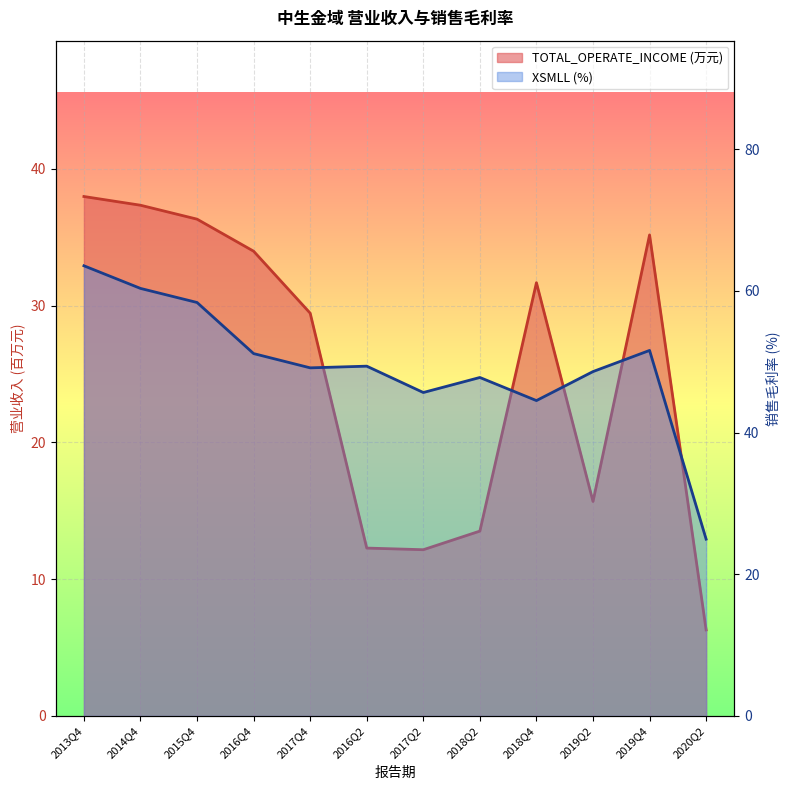

Which series has the largest total across all categories?

XSMLL